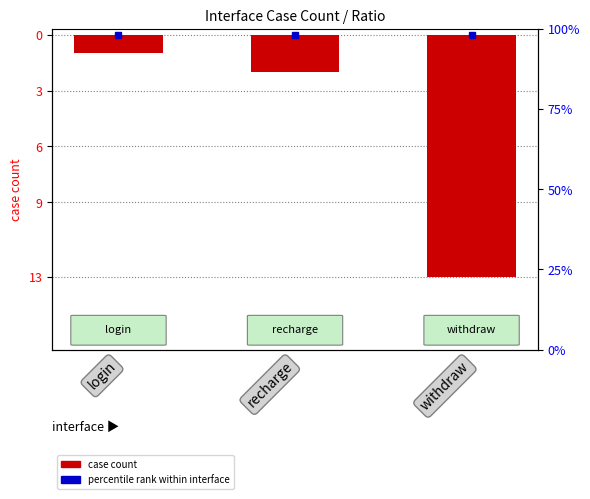

What is the difference between the second highest and minimum values?

11